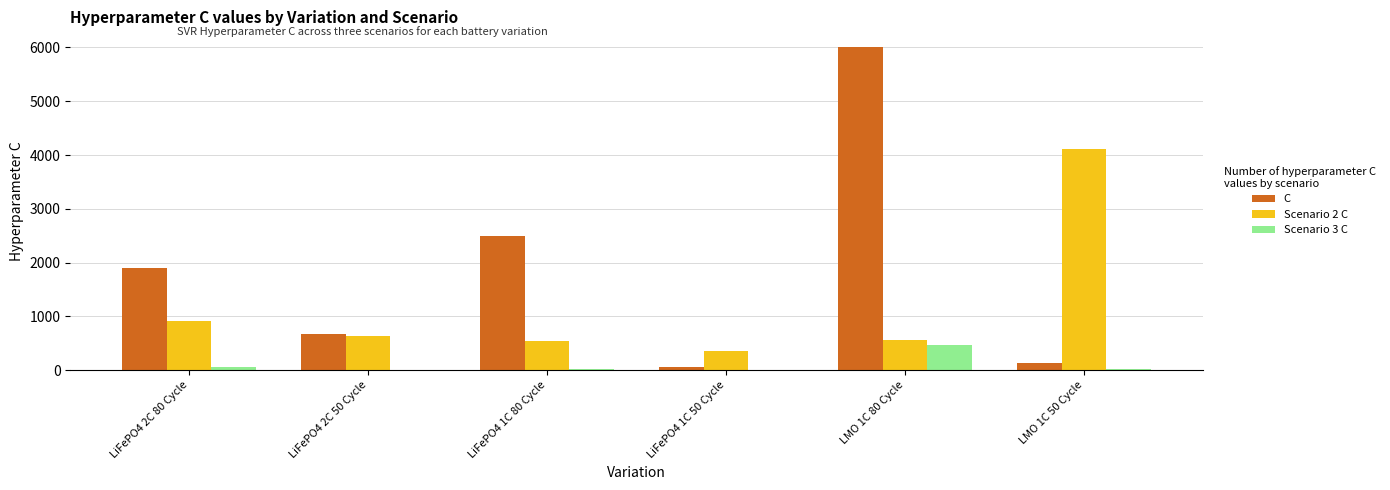

What is the maximum value for C?

6000